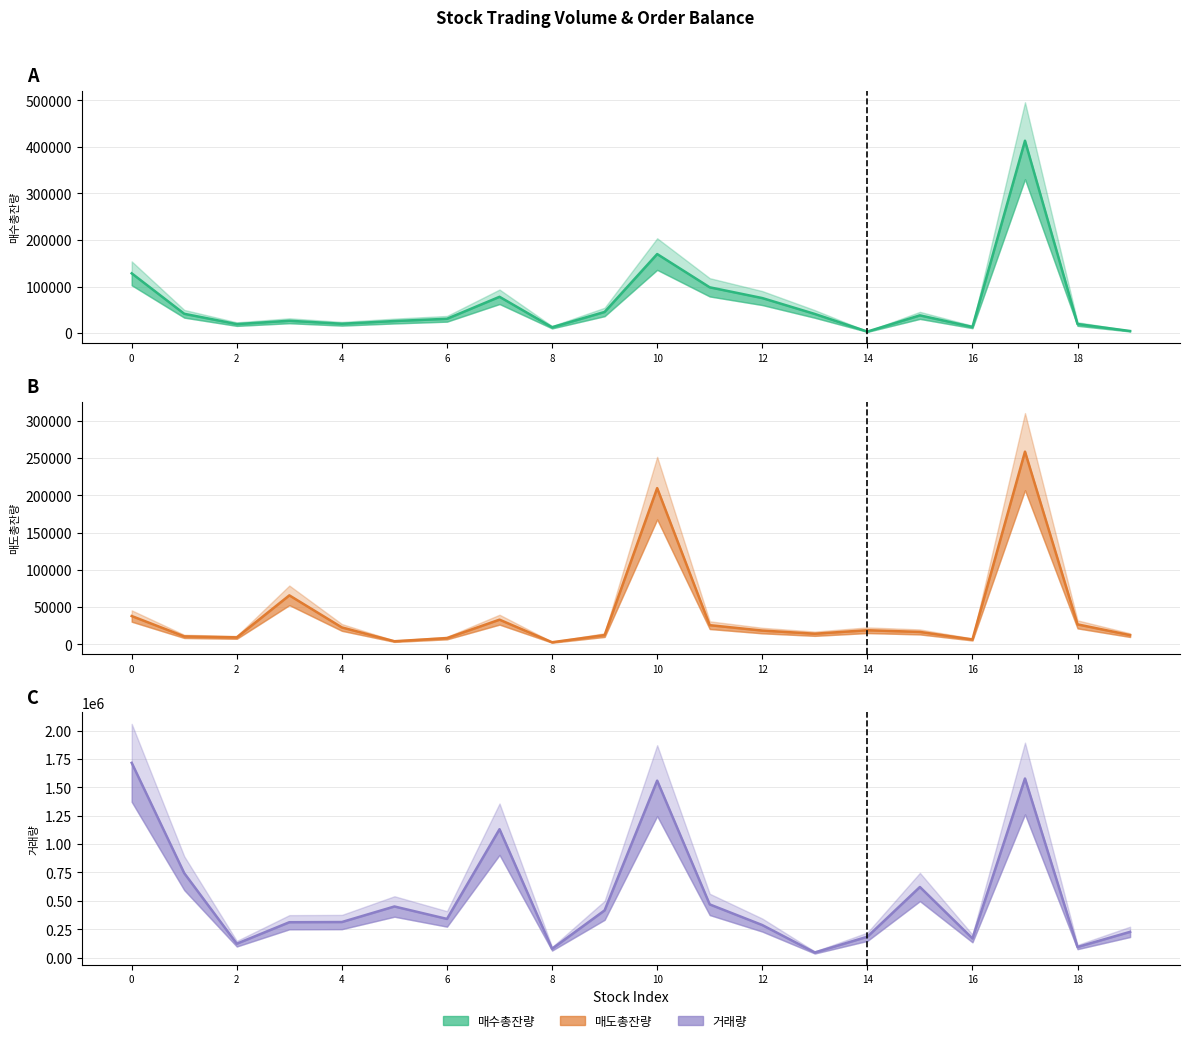

True or false: 거래량 line and 매도총잔량 line cross at least once.

False